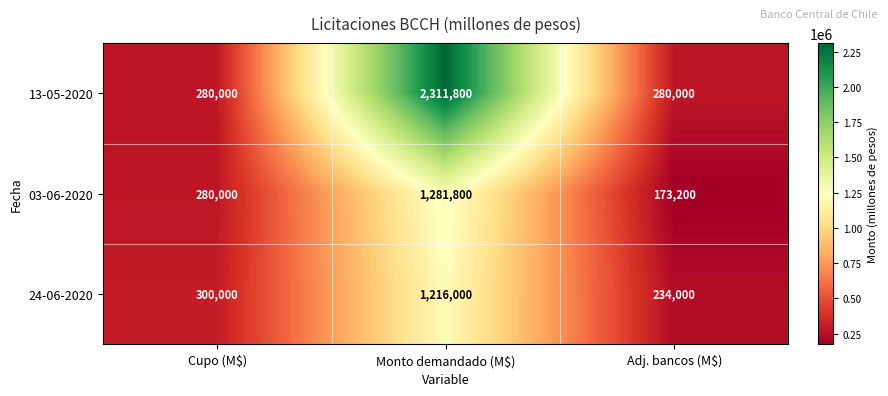

What is the minimum value shown in the chart?

173200